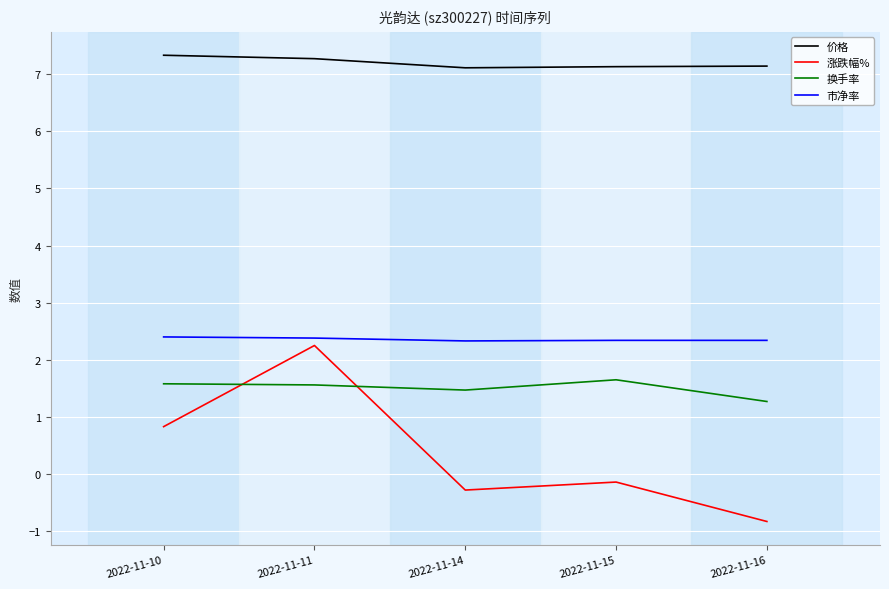

True or false: 换手率 and 市净率 intersect in this chart.

False